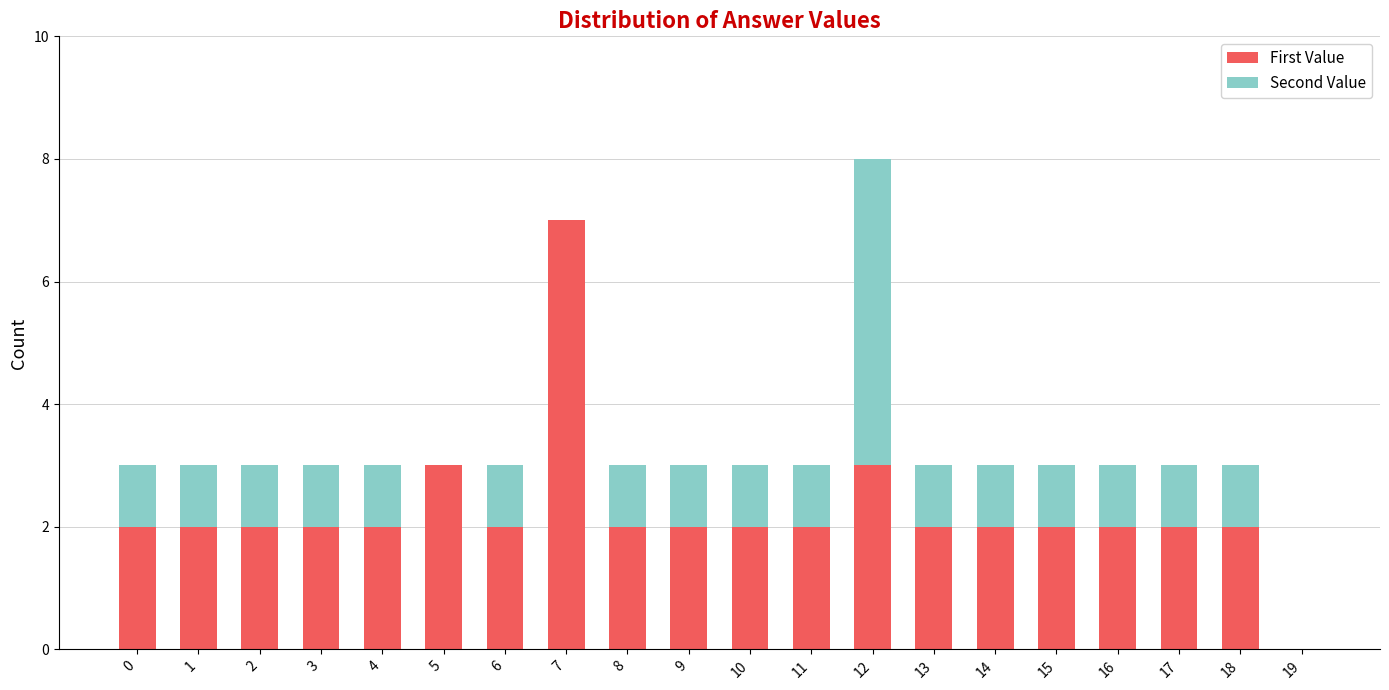

At which category is the sum across all series the highest?

12